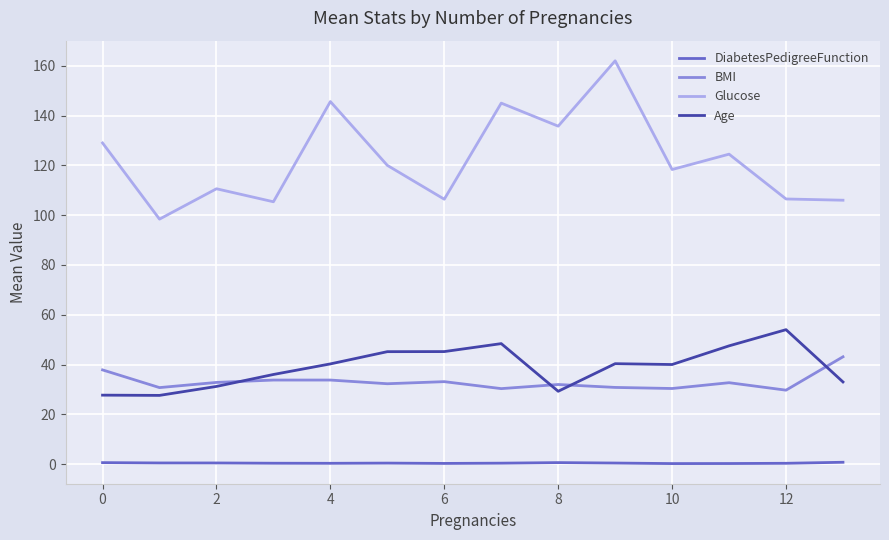

In BMI, how many points are lower than both neighbors (excluding endpoints)?

5